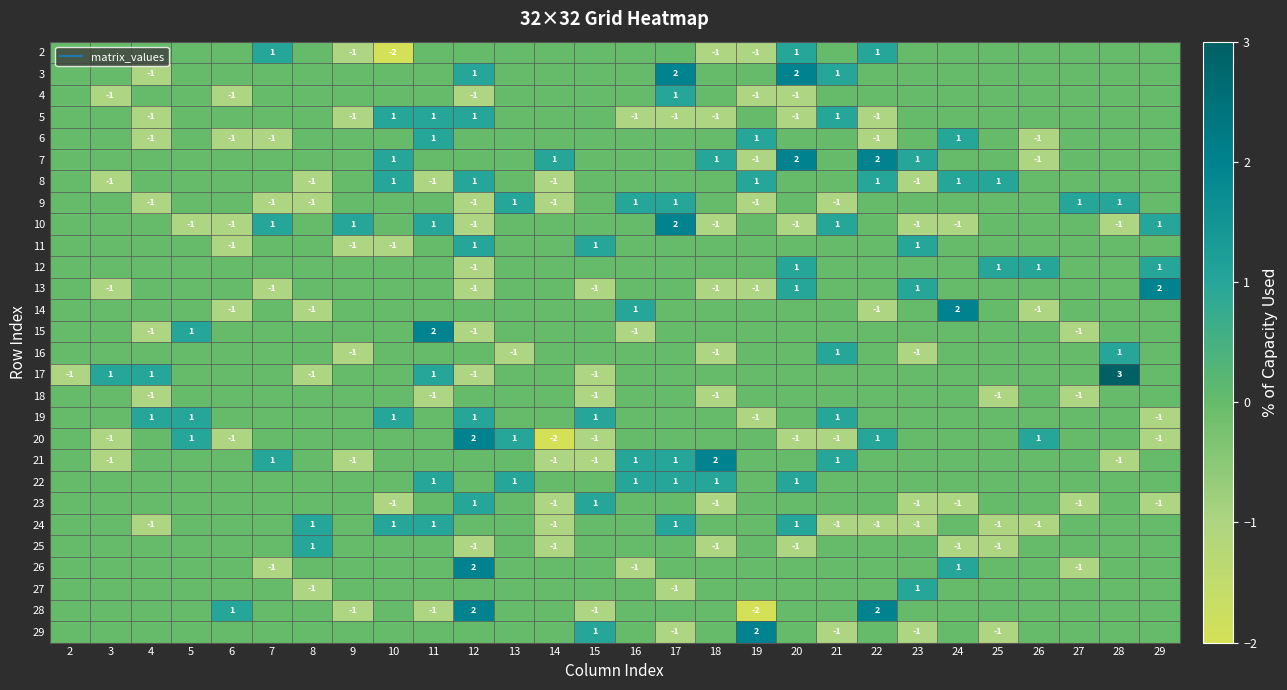

At which category is the sum across all series the highest?

17